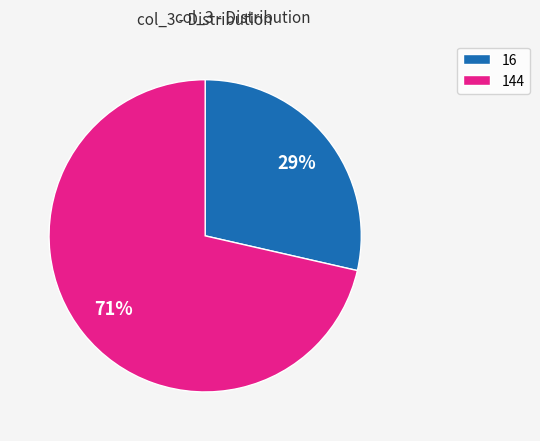

Count the number of slices in the pie.

2